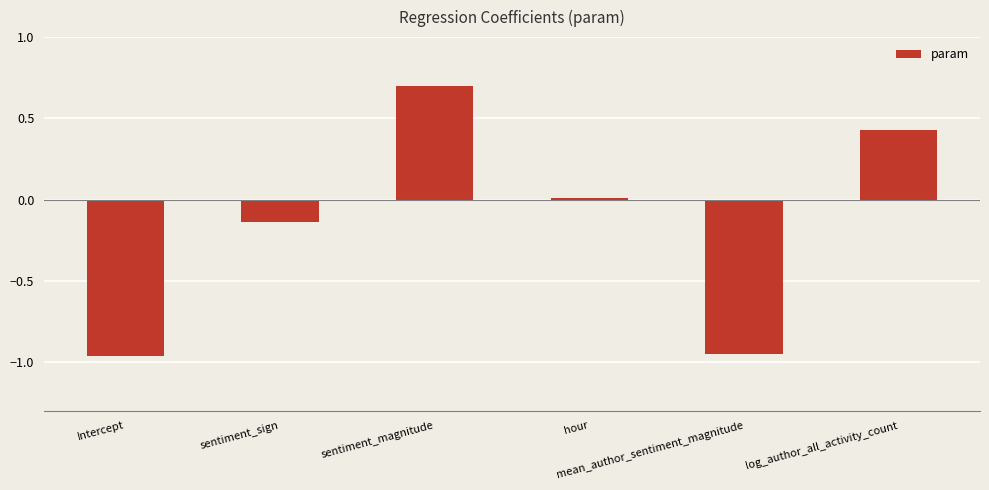

Which category has the highest value across all series?

sentiment_magnitude